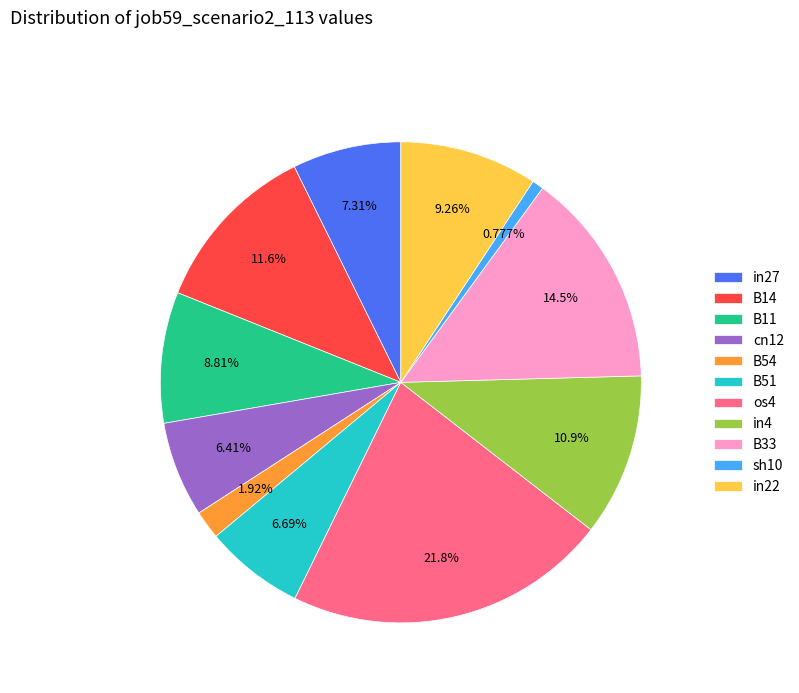

Is it true that B33 is 29% of the pie?

False